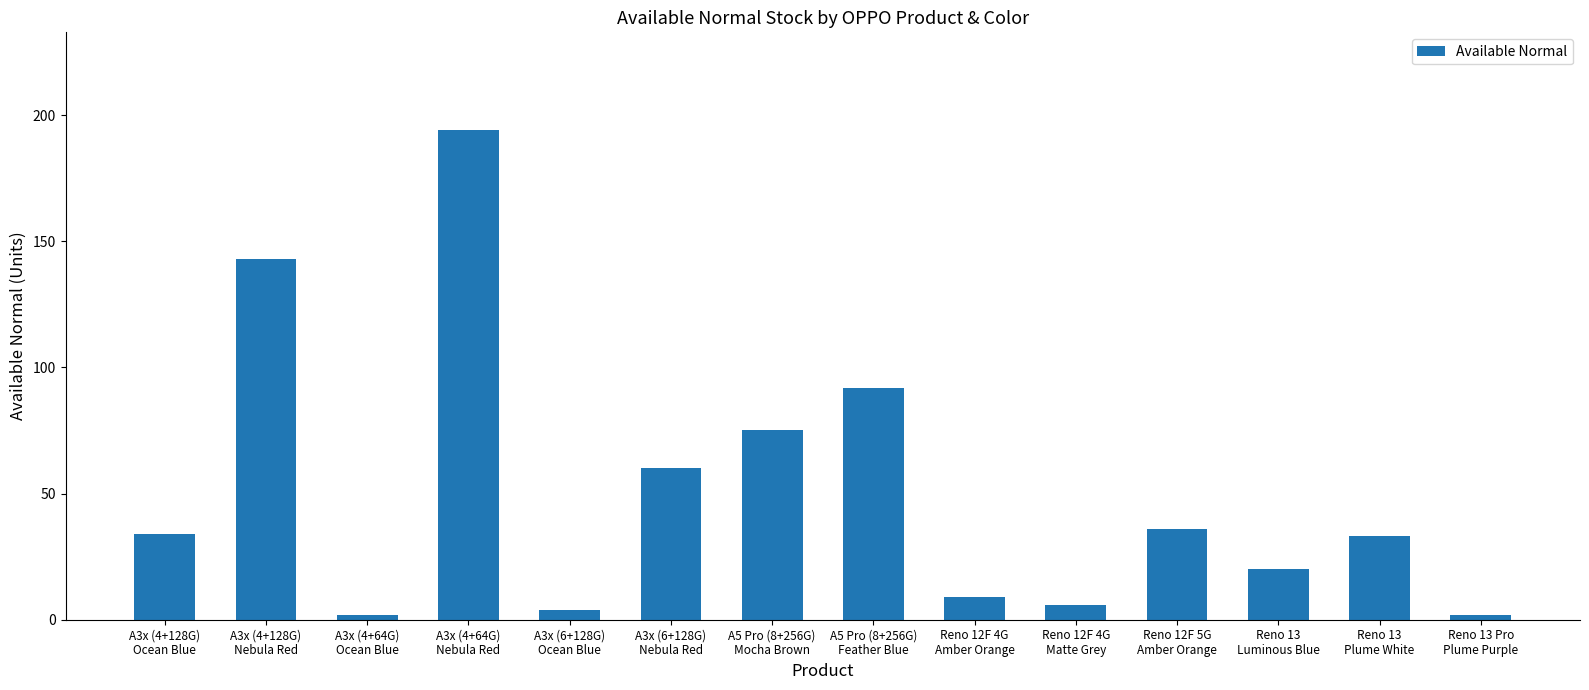

What is the value of the 8th bar from the left?

92